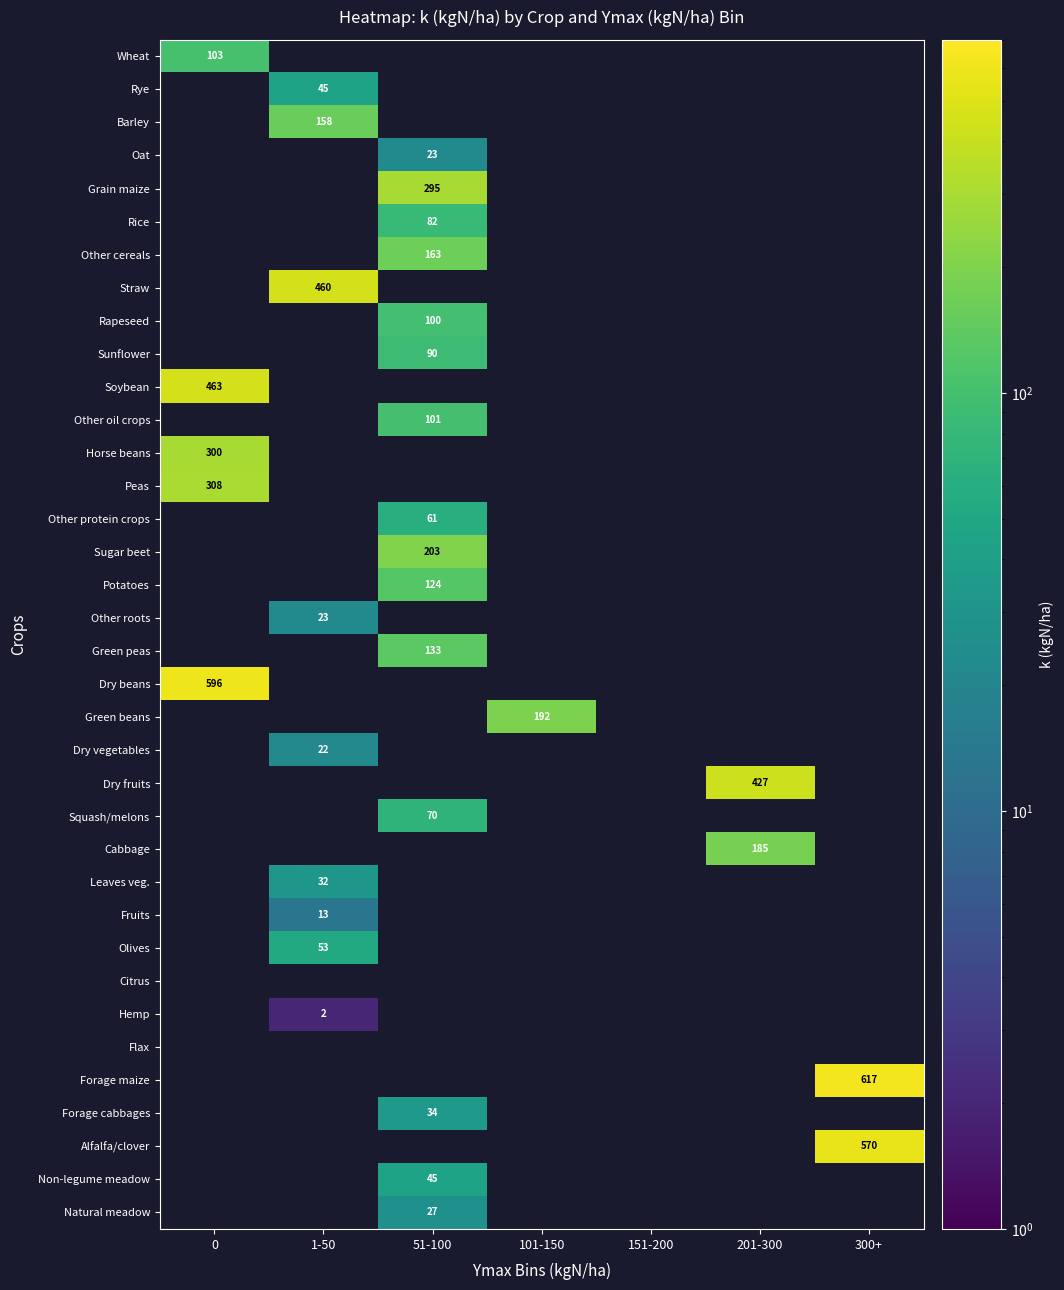

How many data points does each series have?

7